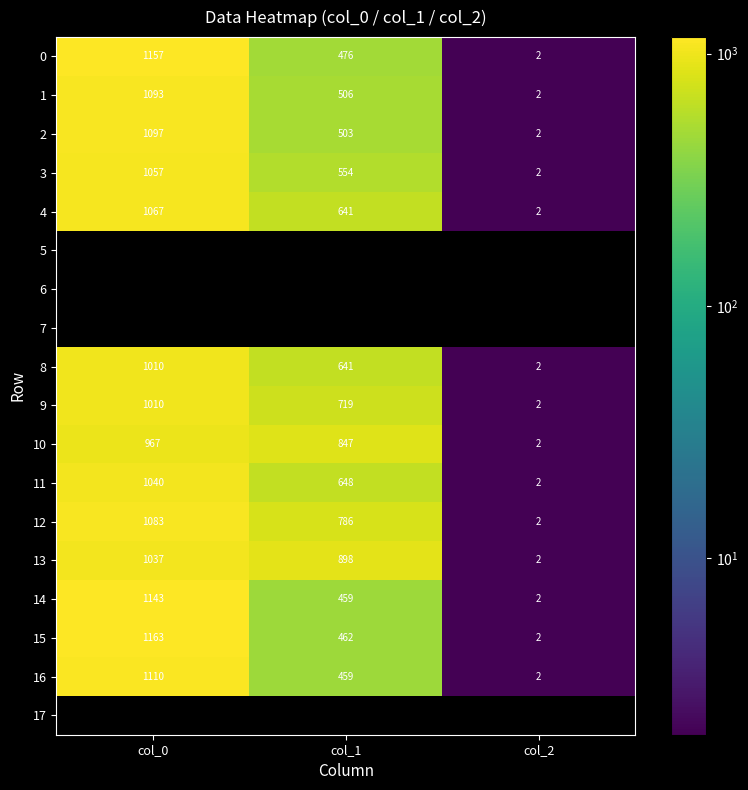

Is the value of 15 at col_0 greater than the value of 9 at col_1?

Yes